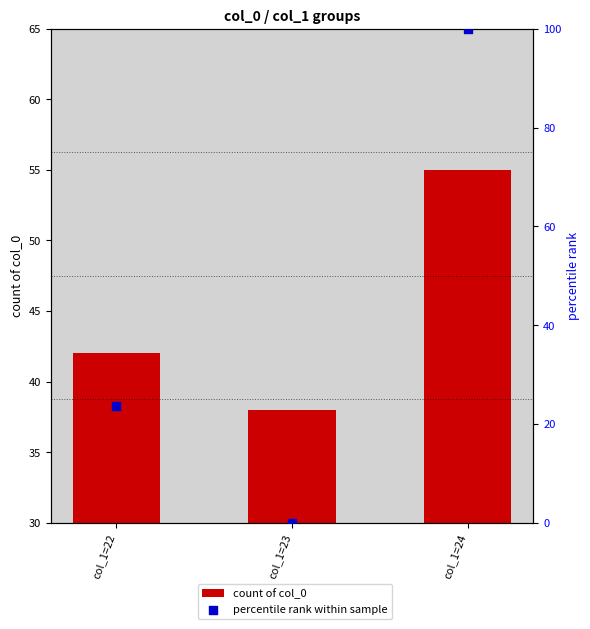

At how many categories does at least one series exceed 72?

1